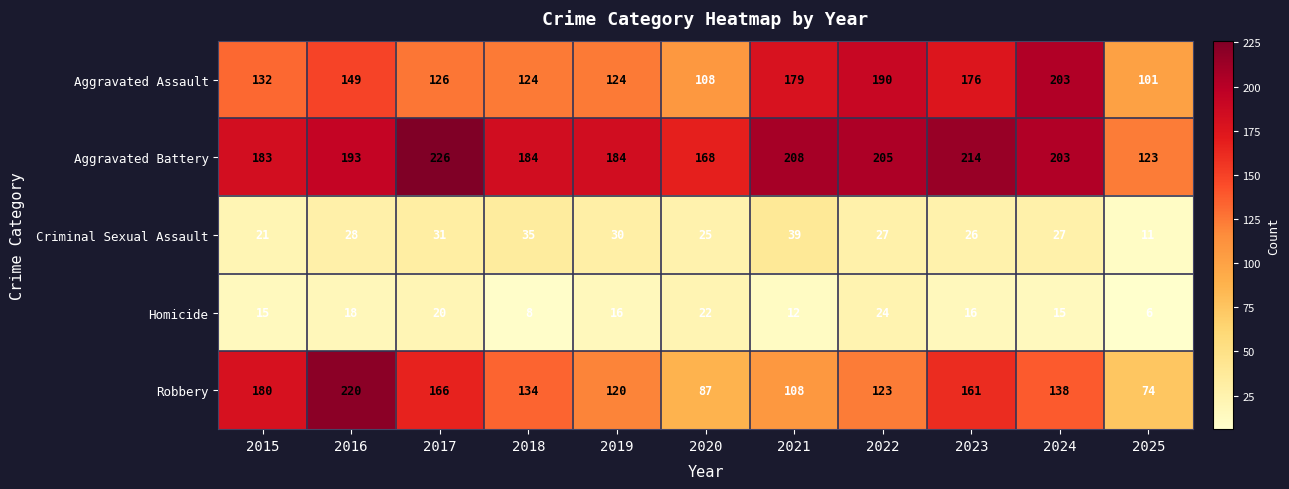

What is the greatest value displayed?

226